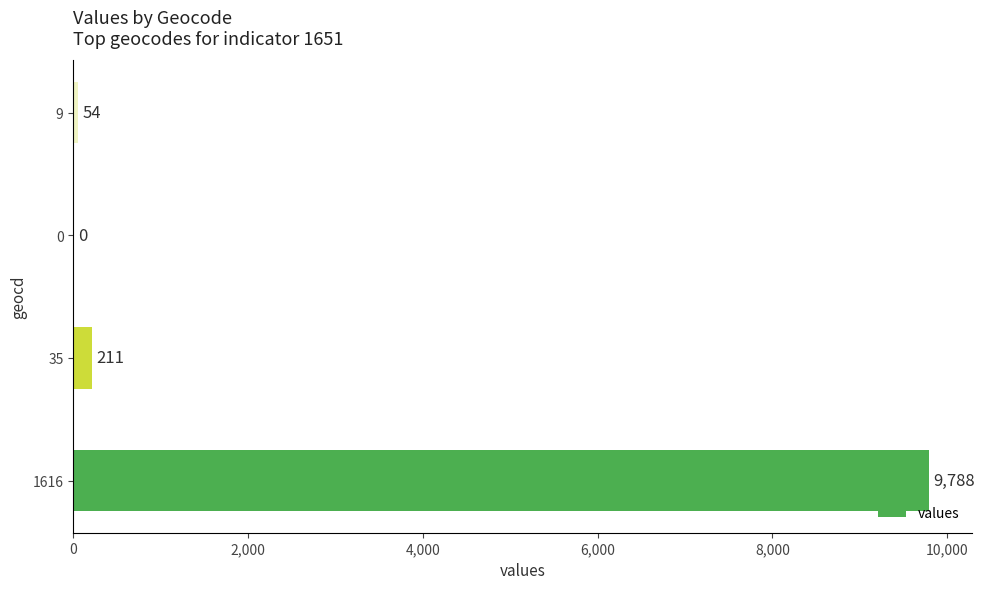

Between 1616 and 35, which is larger?

1616